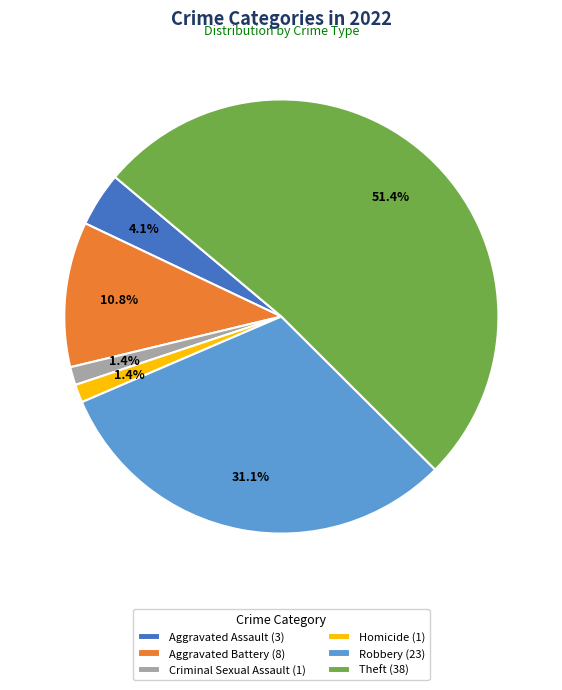

To the nearest percent, what is the combined percentage of Aggravated Assault and Robbery?

35%